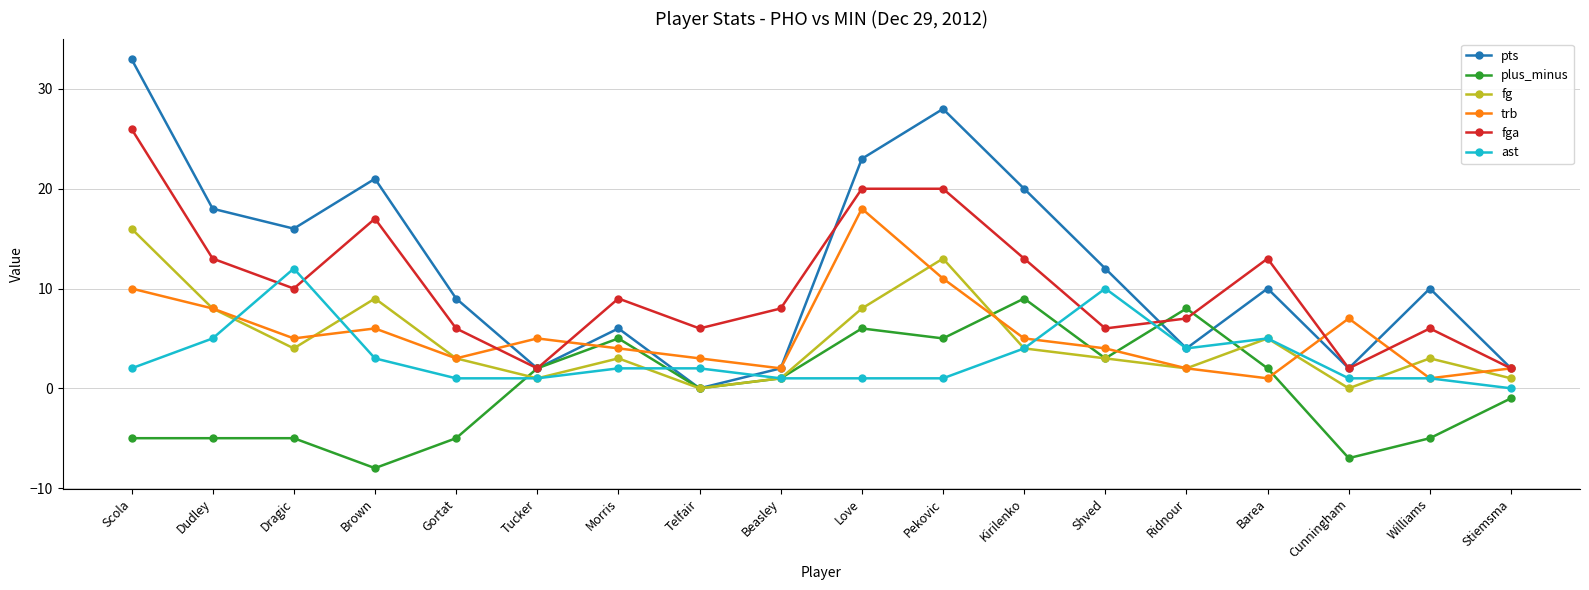

How many series are shown in this chart?

6